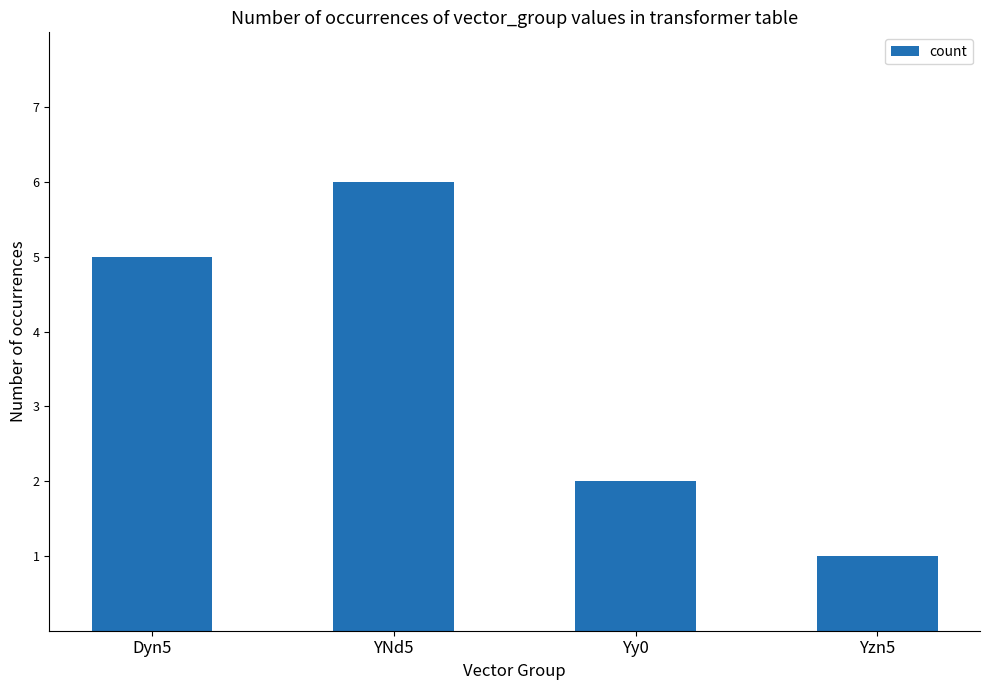

Reading left to right, what are all the values shown in this chart?

5	6	2	1